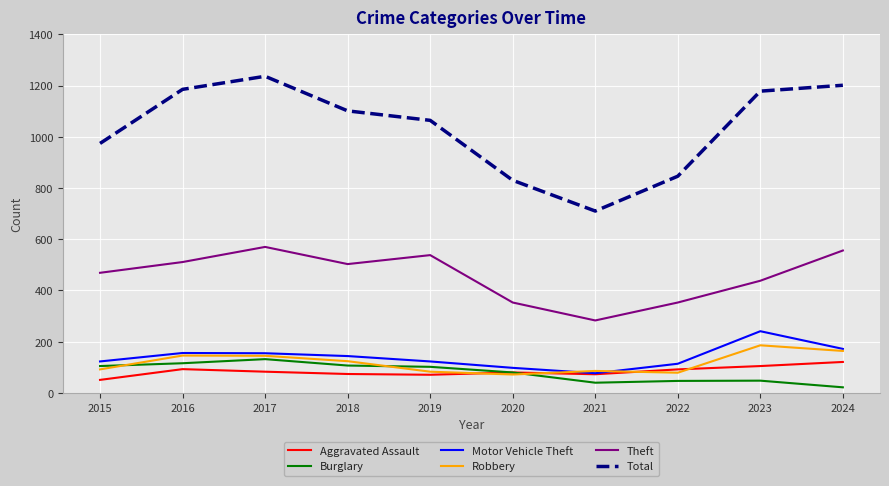

What is the total value across all series at 2016?

2207